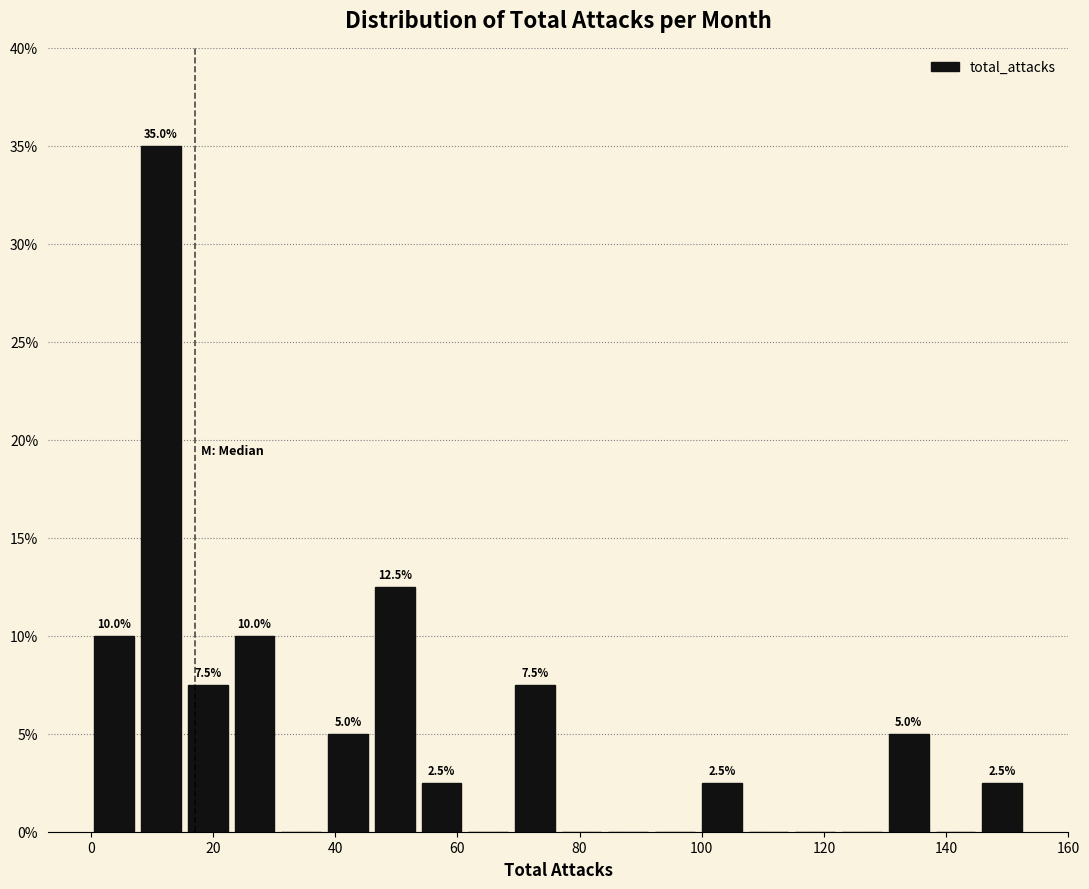

Around what value on the x-axis is the tallest bar? Give the approximate position of its centre, as read against the axis.

12